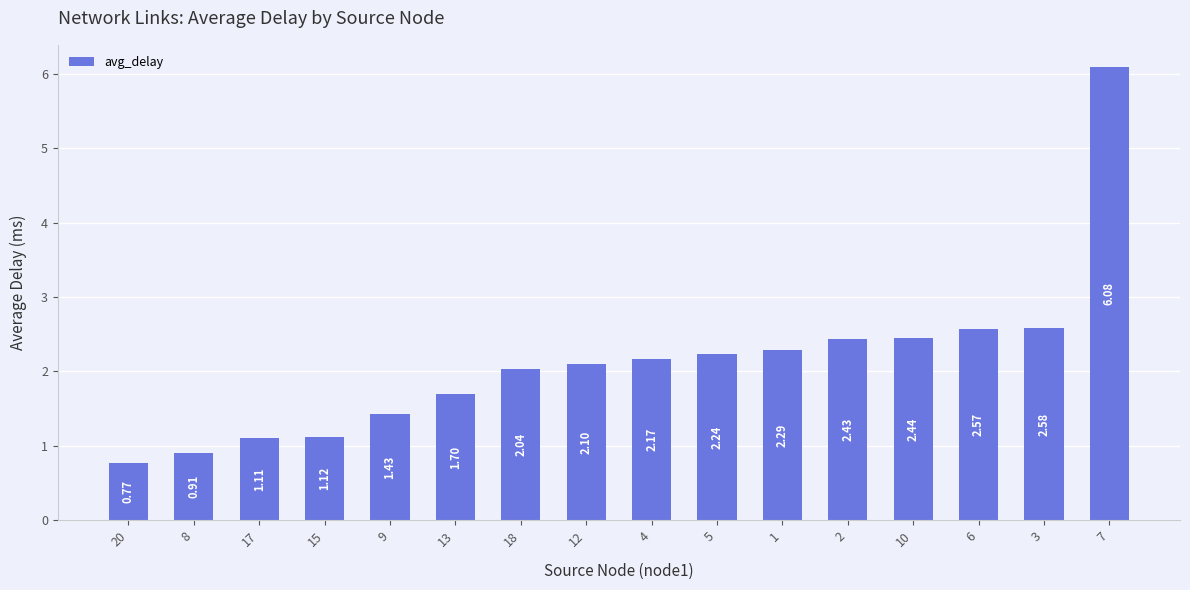

The value at 18 is 1.3. True or false?

False